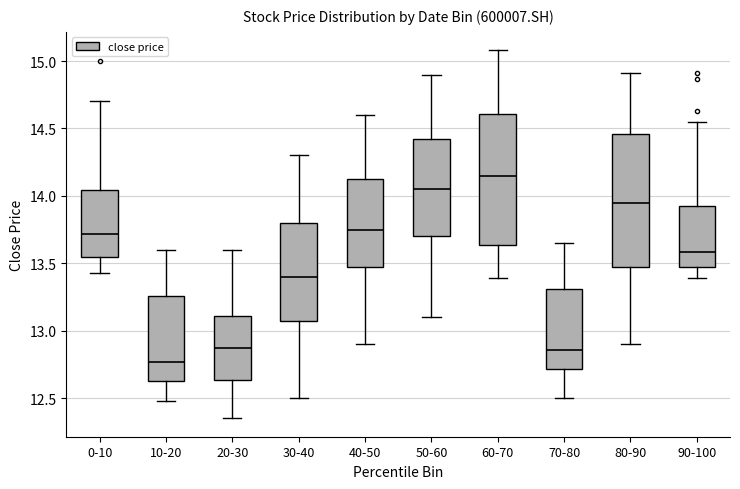

Reading left to right, read every box against the y-axis: the position of its median line, the range the box covers, and the ends of its whiskers. The values are not printed on the chart, so give them approximately, as read against the axis.

0-10: median 13.70, box 13.55 to 14.05, whiskers 13.45 to 14.70
10-20: median 12.75, box 12.65 to 13.25, whiskers 12.50 to 13.60
20-30: median 12.90, box 12.65 to 13.10, whiskers 12.35 to 13.60
30-40: median 13.40, box 13.10 to 13.80, whiskers 12.50 to 14.30
40-50: median 13.75, box 13.50 to 14.15, whiskers 12.90 to 14.60
50-60: median 14.05, box 13.70 to 14.45, whiskers 13.10 to 14.90
60-70: median 14.15, box 13.65 to 14.60, whiskers 13.40 to 15.10
70-80: median 12.85, box 12.70 to 13.30, whiskers 12.50 to 13.65
80-90: median 13.95, box 13.50 to 14.45, whiskers 12.90 to 14.90
90-100: median 13.60, box 13.45 to 13.95, whiskers 13.40 to 14.55